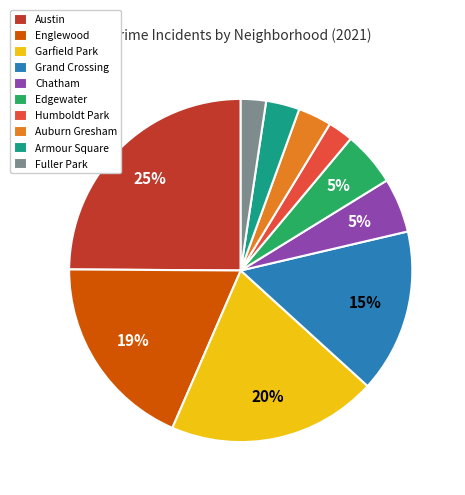

Between Armour Square and Humboldt Park, which is larger?

Armour Square